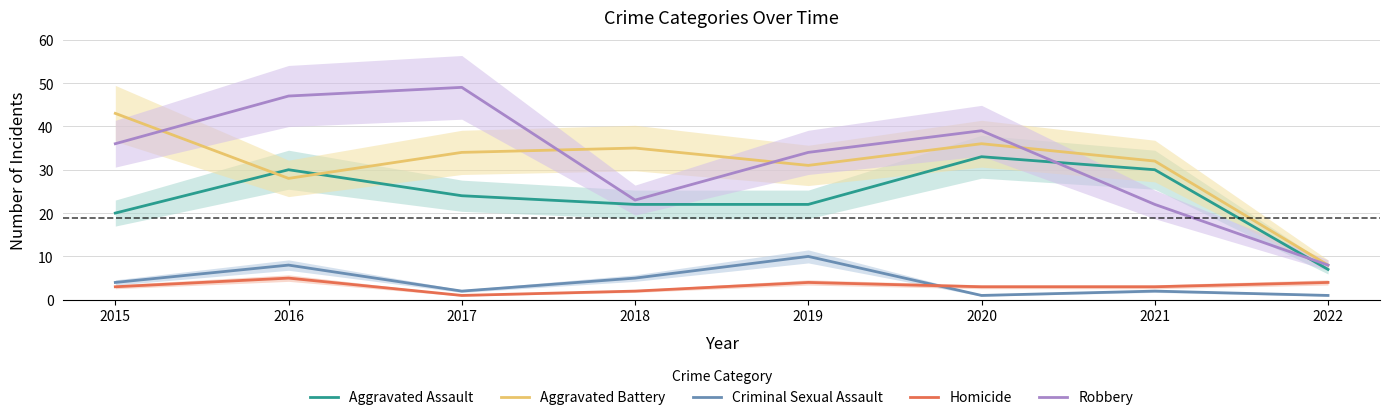

What is the value of the Aggravated Battery point at the 6th from the left?

36